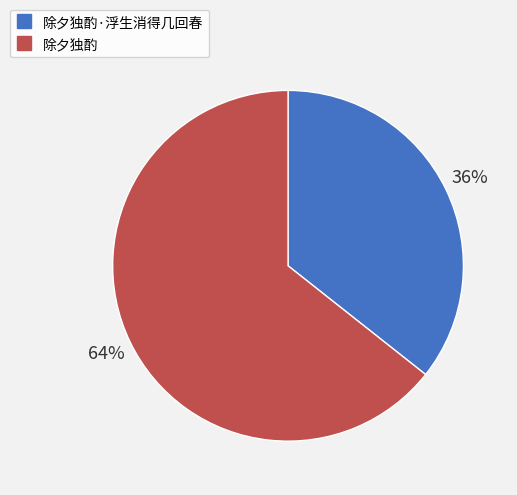

To the nearest percent, what is the average slice percentage?

50%